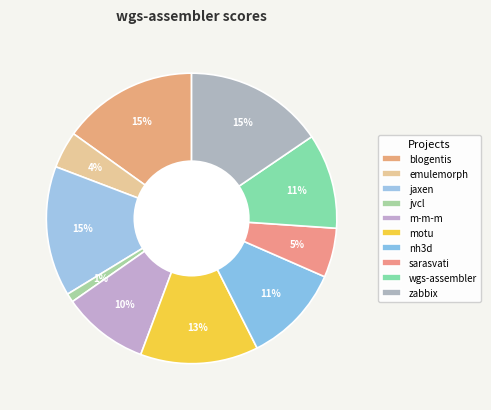

How many segments does this pie chart have?

10